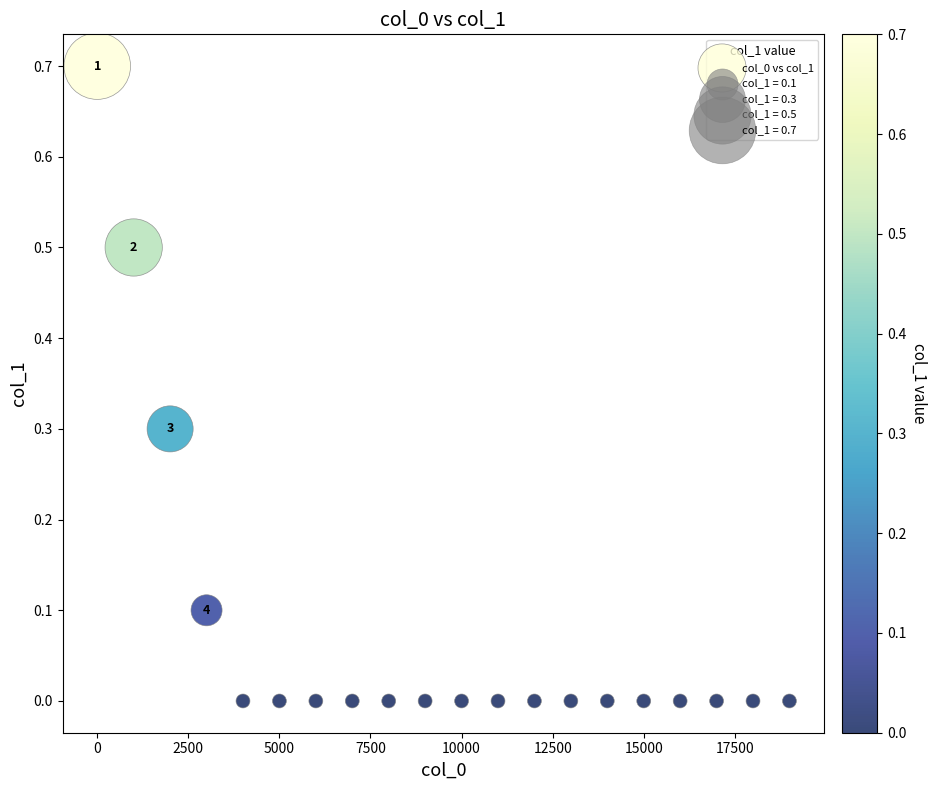

What is the range of X values (max minus min)?

19000.0